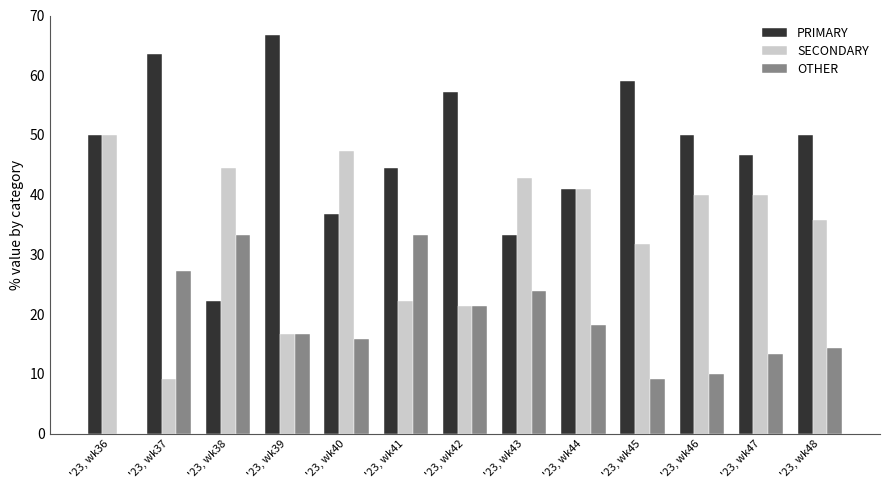

The value of SECONDARY at '23, wk45 is 31.8. True or false?

True